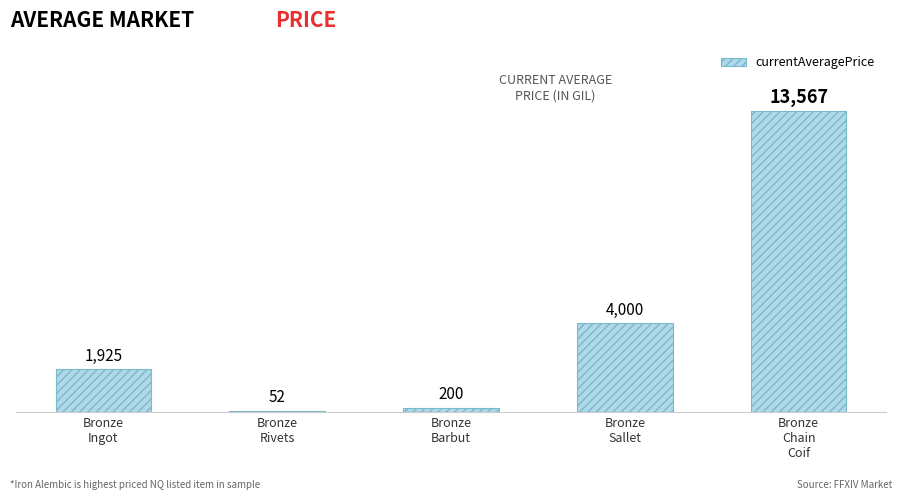

List the labels in order of value, smallest first.

Bronze
Rivets, Bronze
Barbut, Bronze
Ingot, Bronze
Sallet, Bronze
Chain
Coif